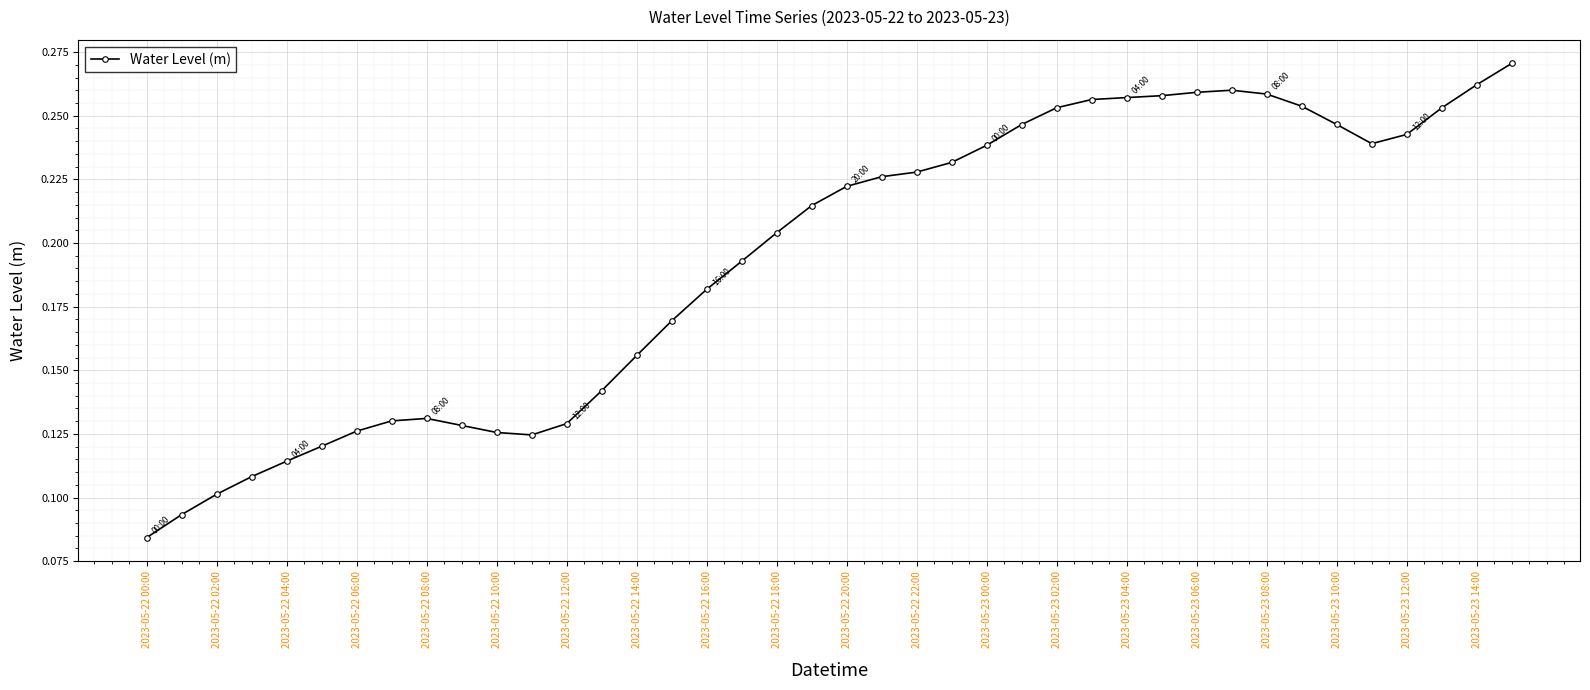

Count the values in the range 0 to 1.

40